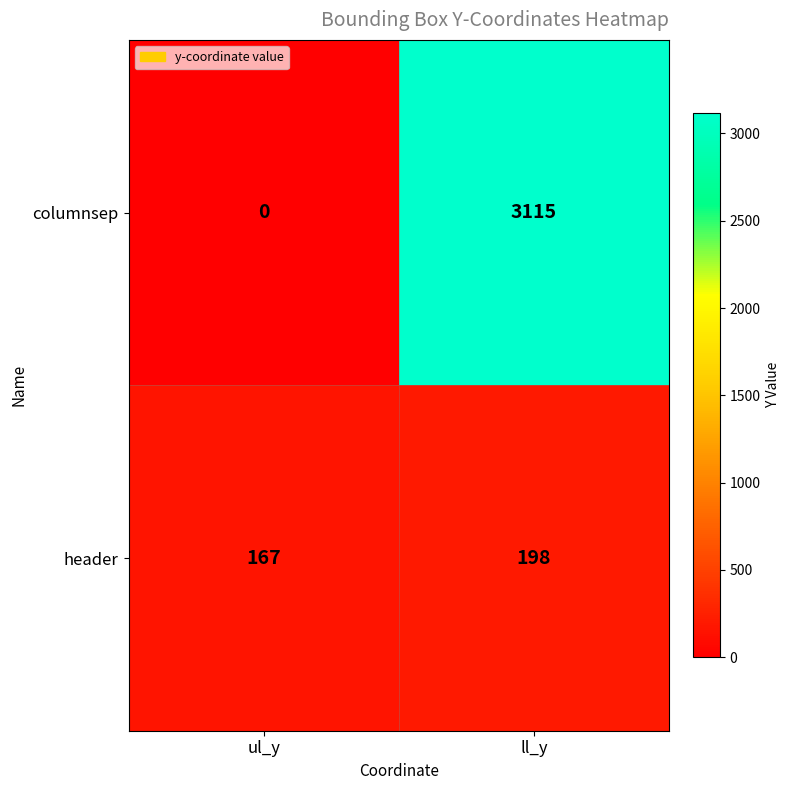

What is the sum of the header values at ul_y and ll_y?

365